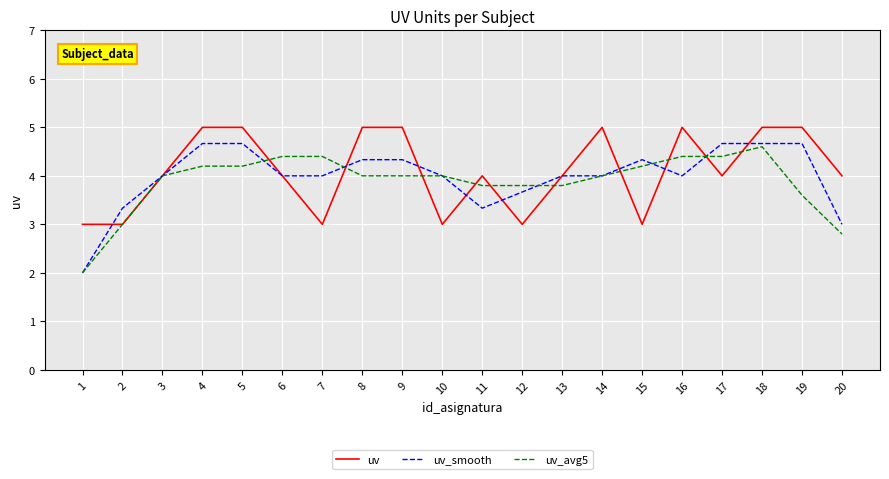

Read the uv_smooth value at 18.

4.7